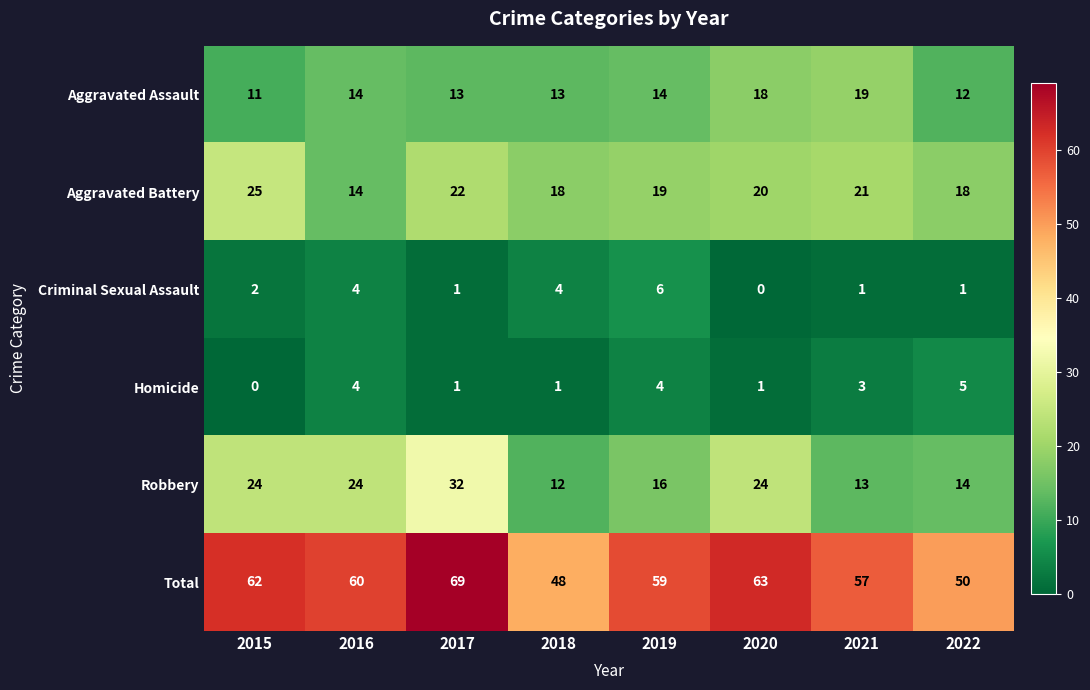

The Total series shows 97 at 2021. True or false?

False